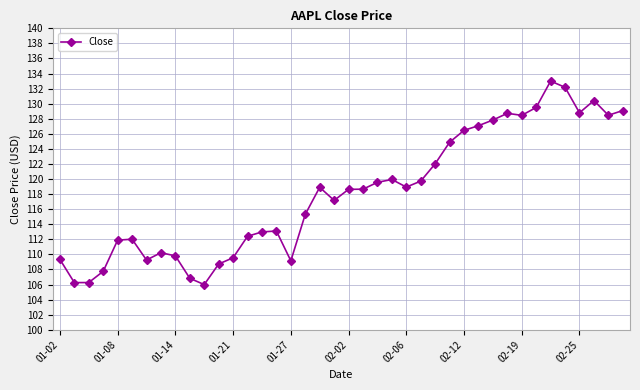

What is the value of the 37th point from the left?

128.8